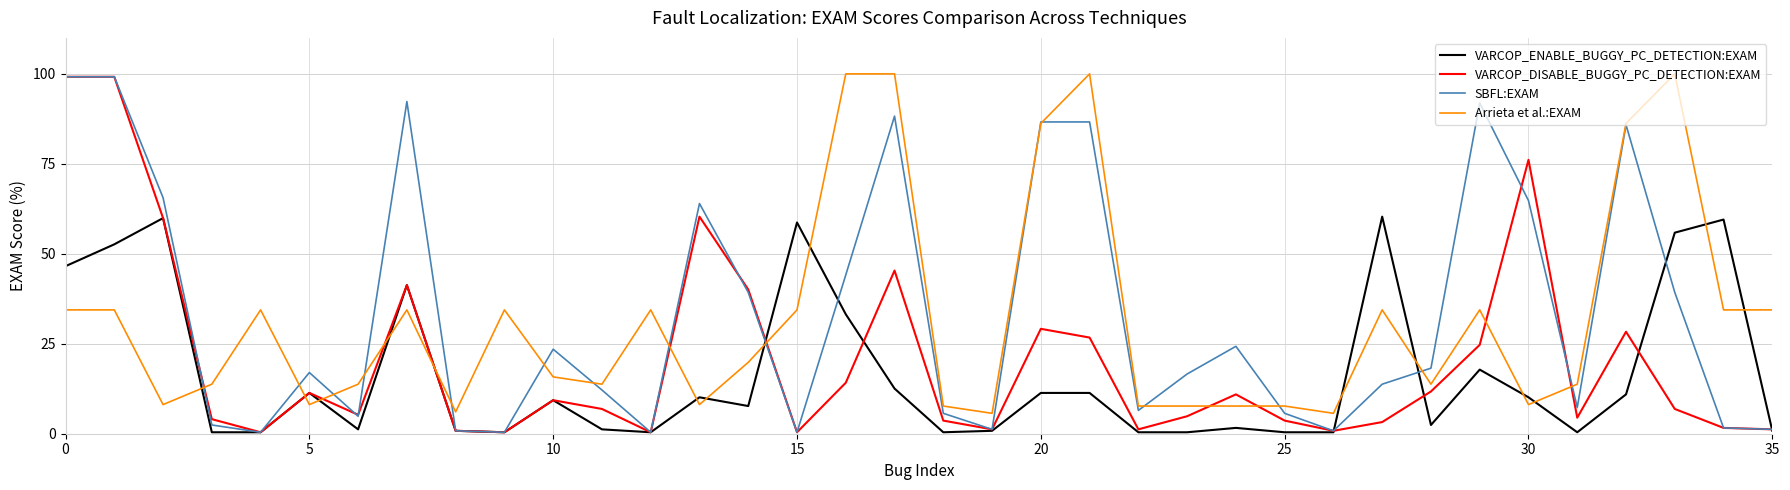

True or false: VARCOP_DISABLE_BUGGY_PC_DETECTION:EXAM and Arrieta et al.:EXAM intersect in this chart.

True